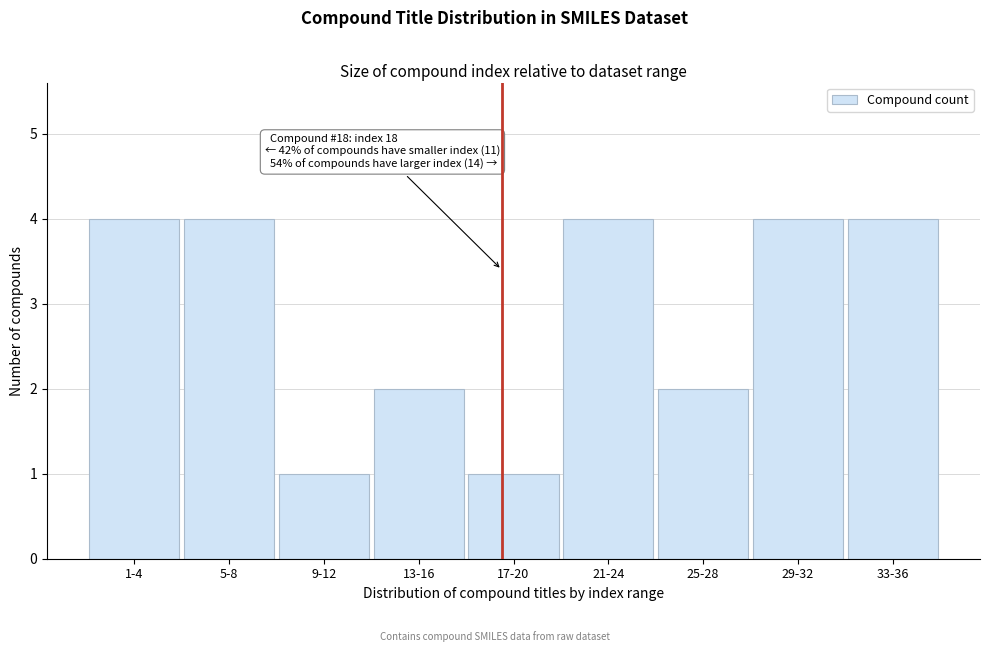

Reading left to right, what are all the values shown in this chart?

1-4=4	5-8=4	9-12=1	13-16=2	17-20=1	21-24=4	25-28=2	29-32=4	33-36=4